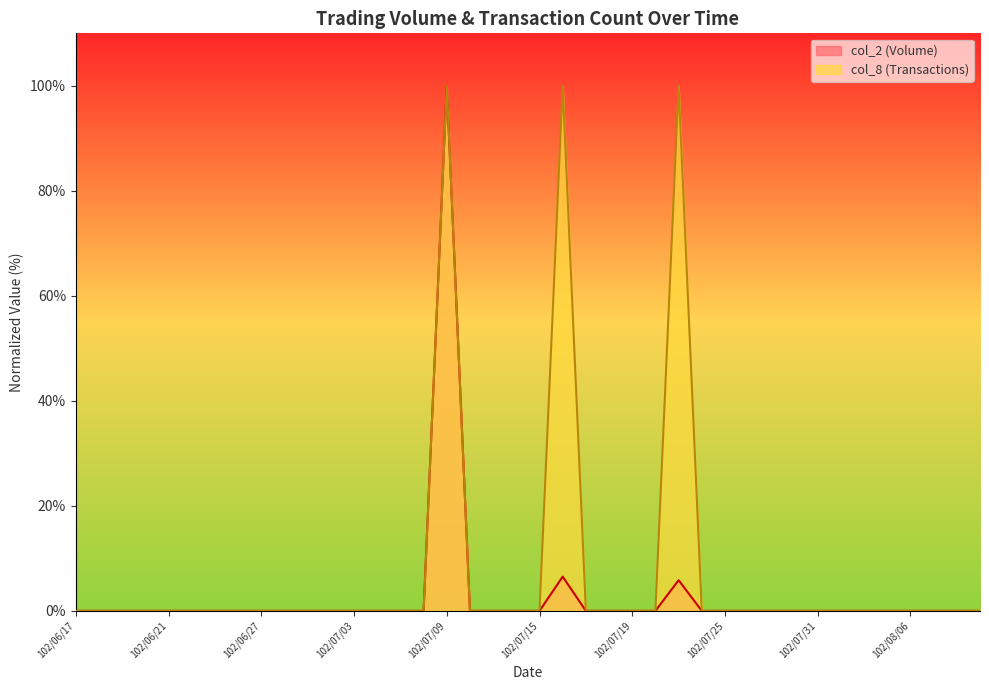

Which category has the highest value across all series?

102/07/09